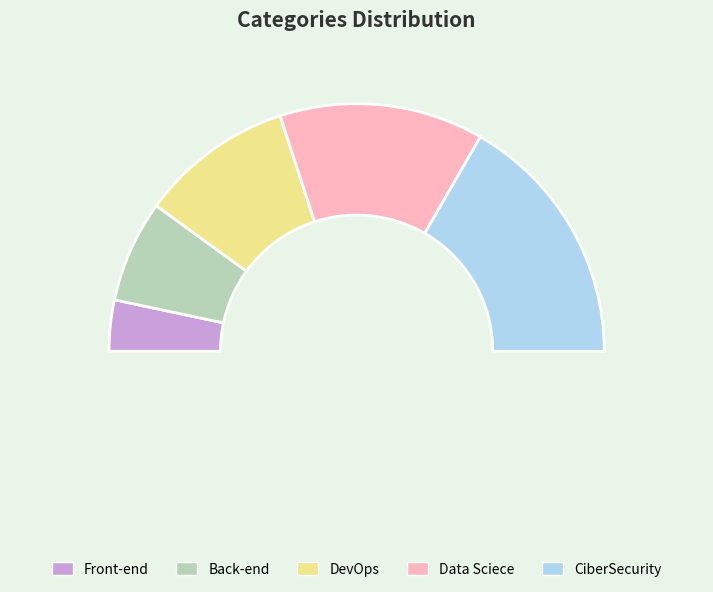

Is DevOps the majority of the pie?

No